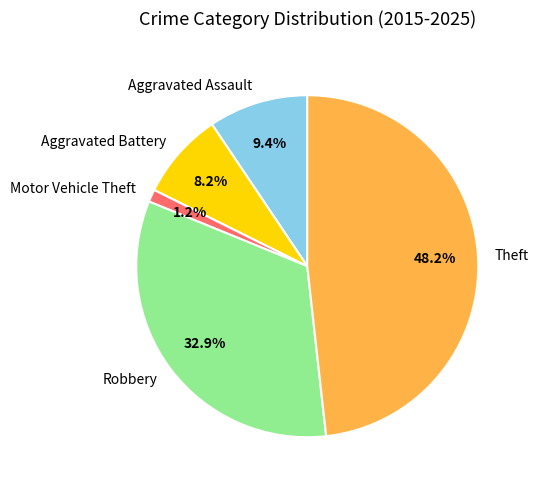

Which slice is the smallest?

Motor Vehicle Theft